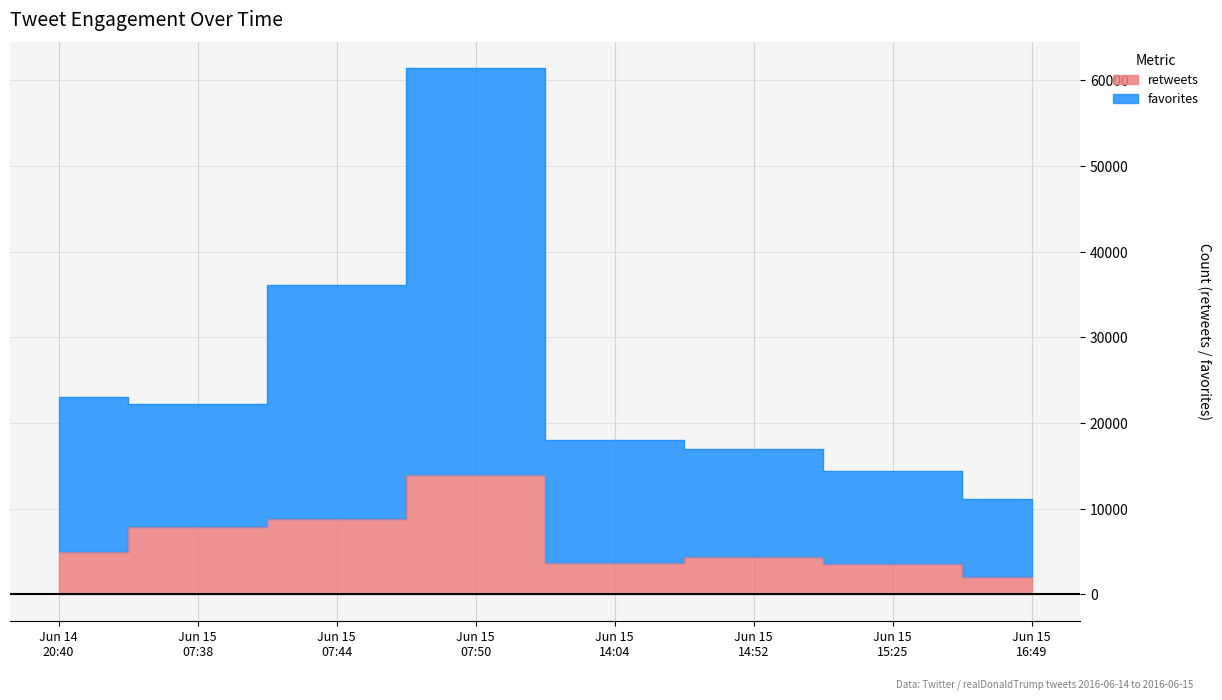

What is the value of the favorites point at the 7th from the left?

14377